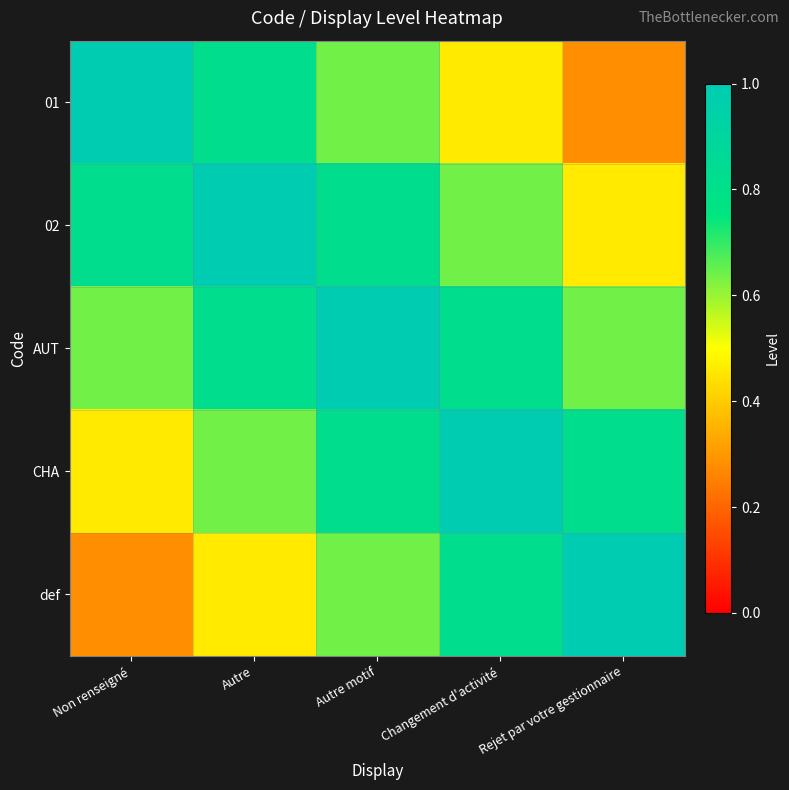

Reading left to right, transcribe all the data shown in this chart.

01: Non renseigné=1.0	Autre=0.8	Autre motif=0.6	Changement d'activité=0.5	Rejet par votre gestionnaire=0.3
02: Non renseigné=0.8	Autre=1.0	Autre motif=0.8	Changement d'activité=0.6	Rejet par votre gestionnaire=0.5
AUT: Non renseigné=0.6	Autre=0.8	Autre motif=1.0	Changement d'activité=0.8	Rejet par votre gestionnaire=0.6
CHA: Non renseigné=0.5	Autre=0.6	Autre motif=0.8	Changement d'activité=1.0	Rejet par votre gestionnaire=0.8
def: Non renseigné=0.3	Autre=0.5	Autre motif=0.6	Changement d'activité=0.8	Rejet par votre gestionnaire=1.0